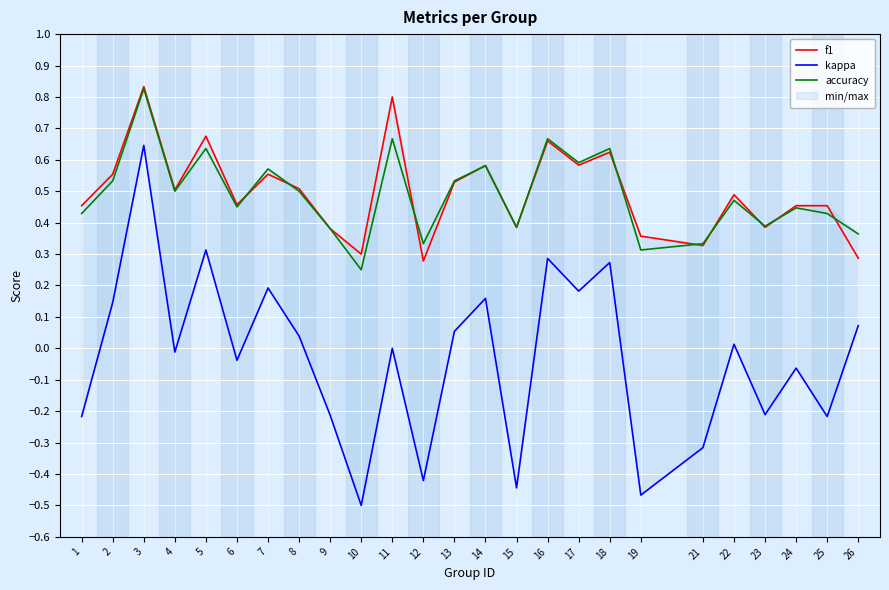

Is the value of kappa at 6 greater than the value of f1 at 9?

No